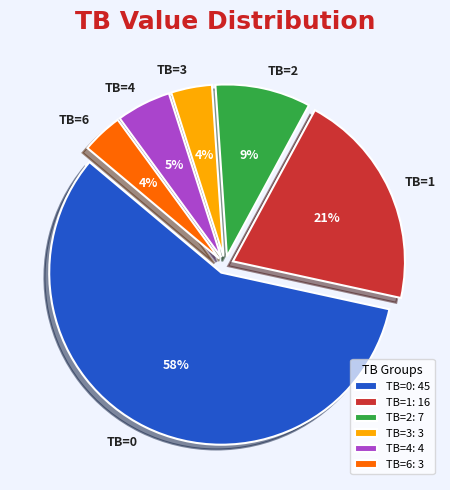

To the nearest percent, what is the average slice percentage?

17%